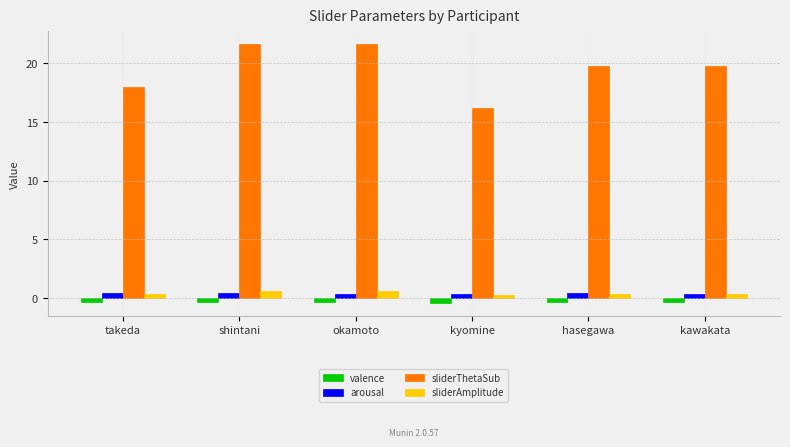

Which series has the largest range (max minus min)?

sliderThetaSub